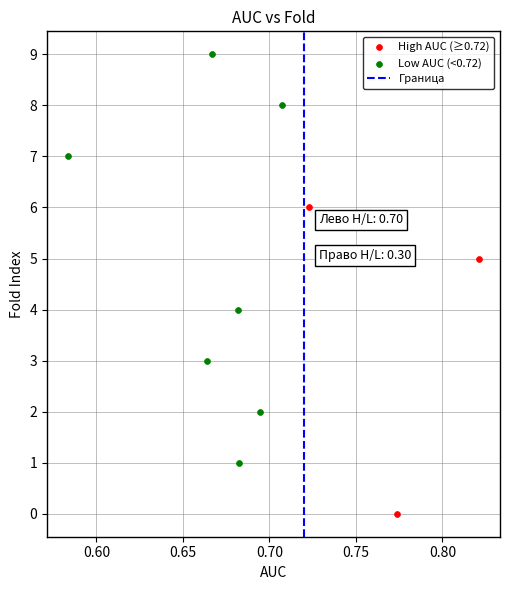

Which series reaches the maximum Y coordinate?

Low AUC (<0.72)